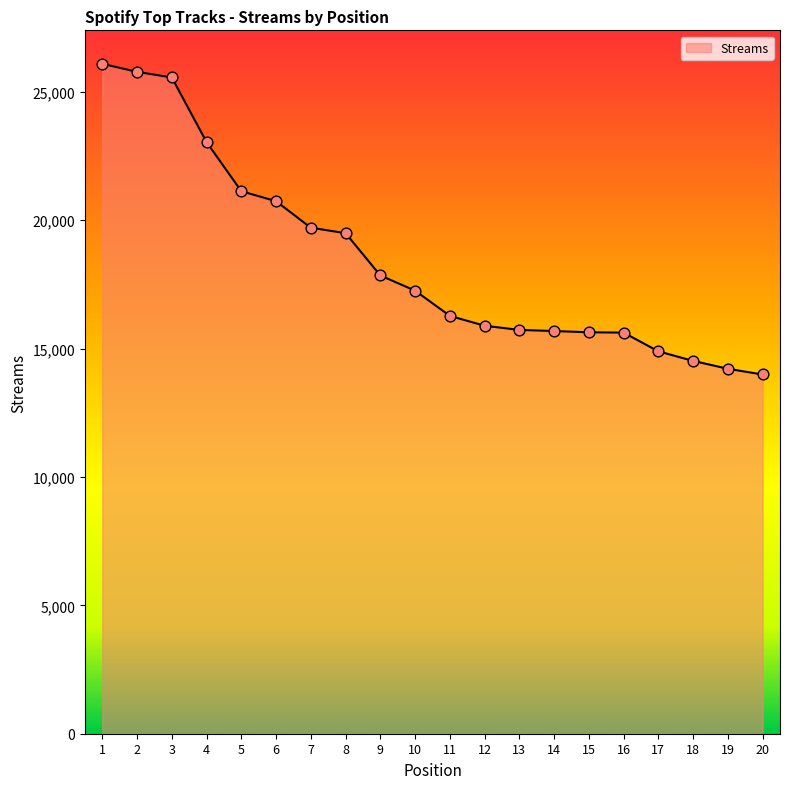

What is the ratio of the value at 15 to the value at 7?

0.8